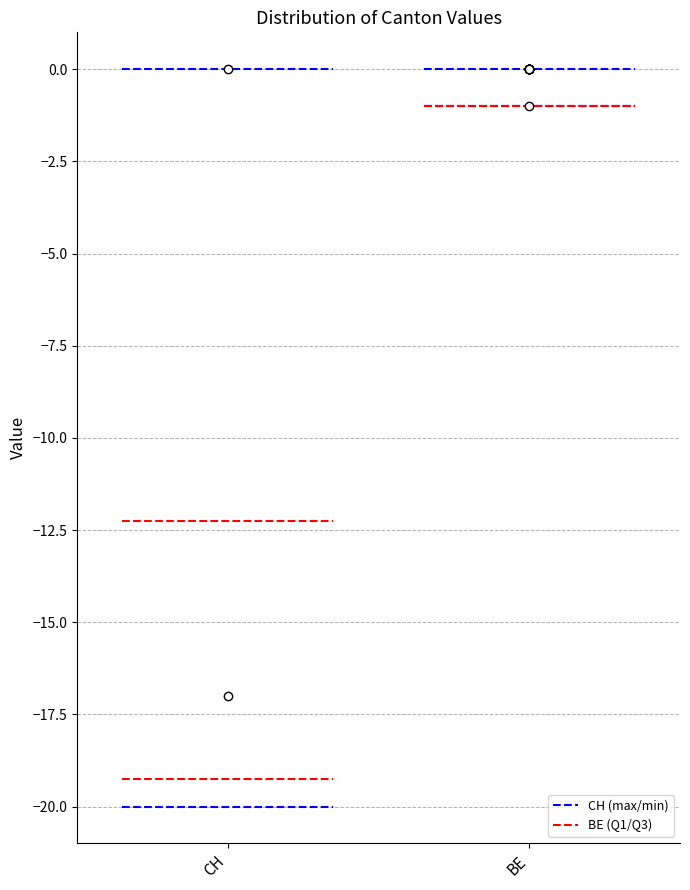

Reading left to right, read every box against the y-axis: the position of its median line, the range the box covers, and the ends of its whiskers. The values are not printed on the chart, so give them approximately, as read against the axis.

CH: median -17, box -19 to -12, whiskers -20 to -2
BE: box collapsed to a line at -1, whiskers -1 to -1